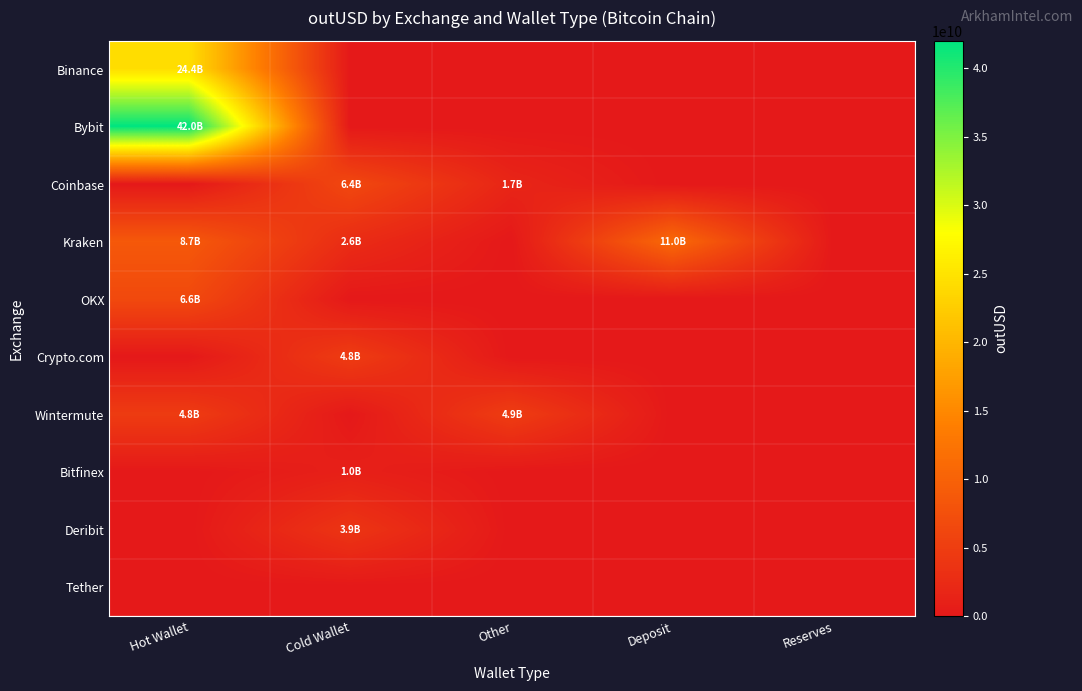

At which category is the sum across all series the highest?

Hot Wallet